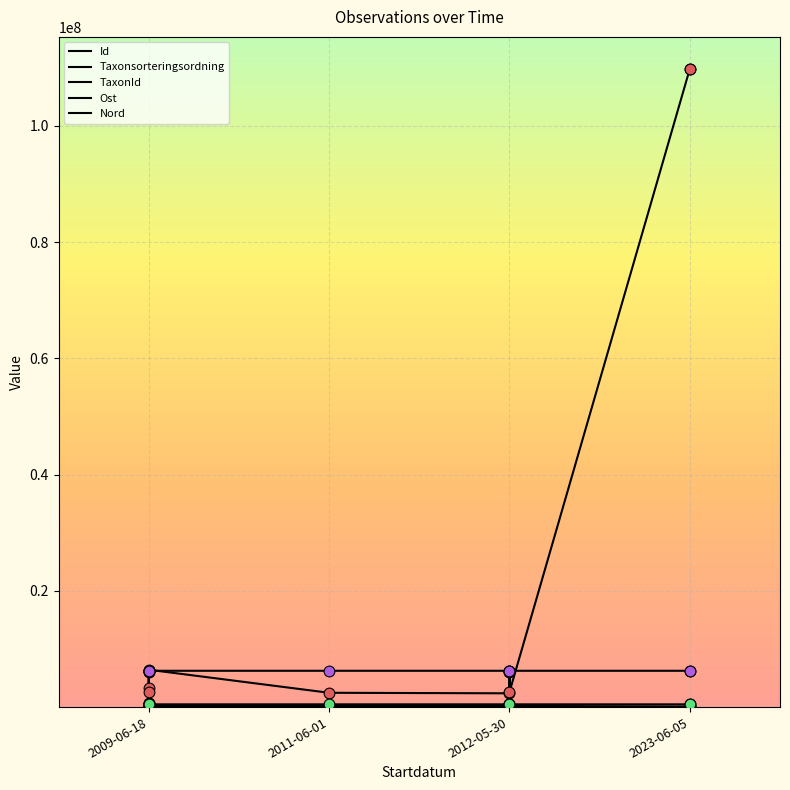

Which series contains the highest Y value?

Id